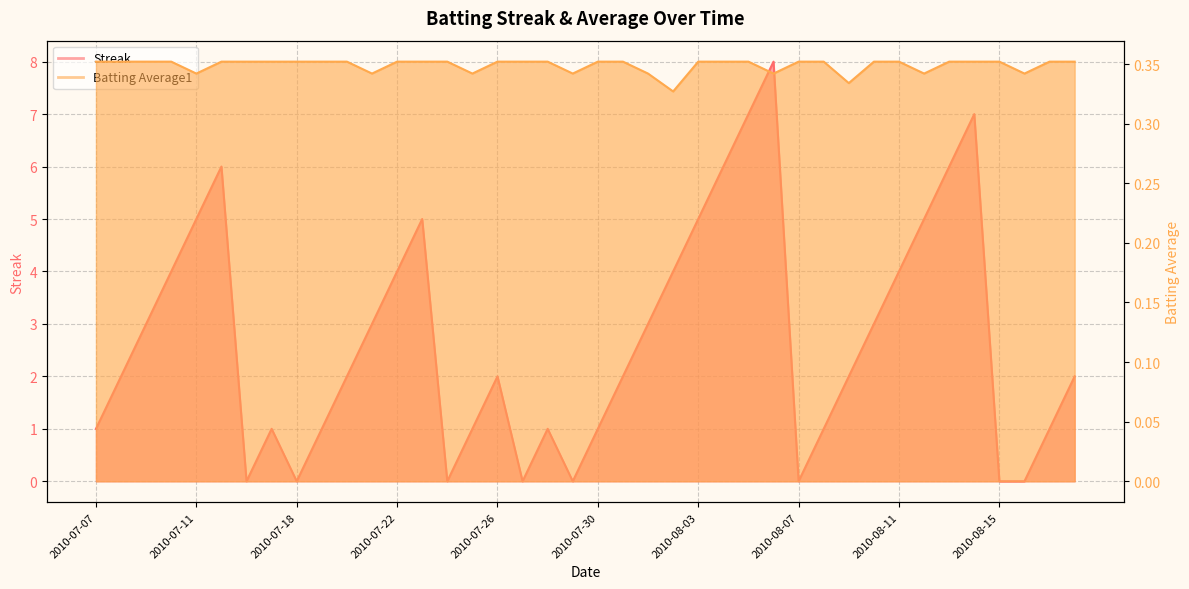

What is the sum of all Streak values?

108.0